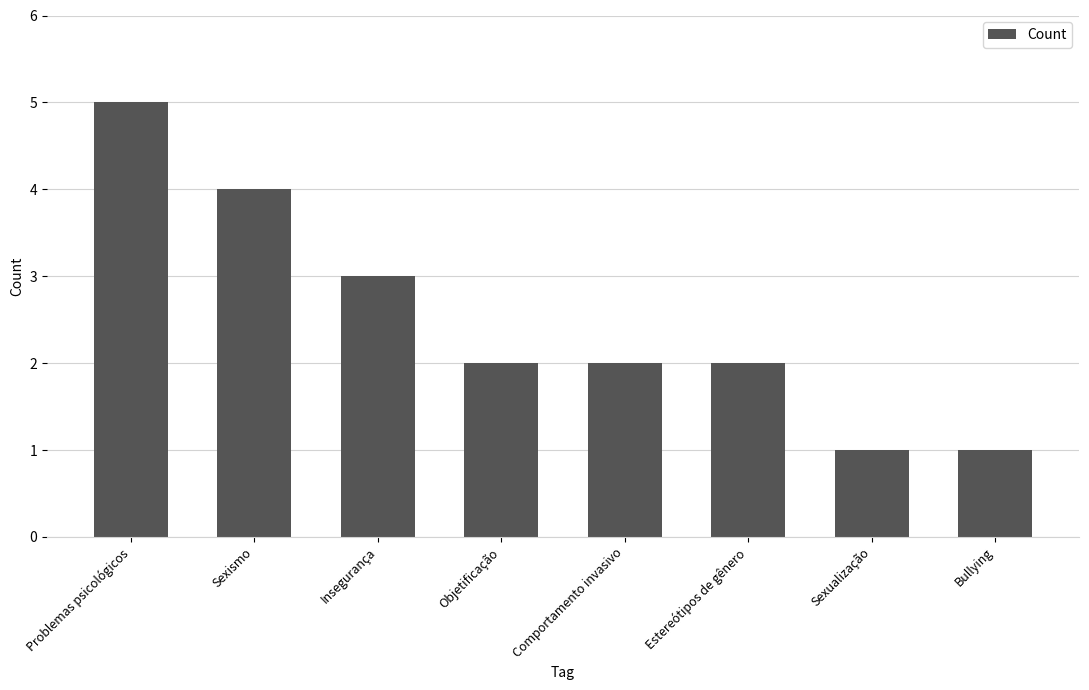

At which label does the data first exceed 2?

Problemas psicológicos